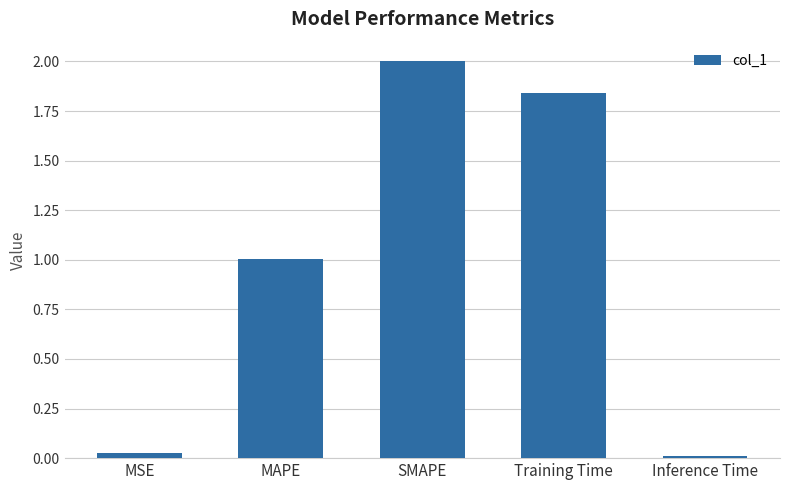

Does the chart contain any negative values?

No